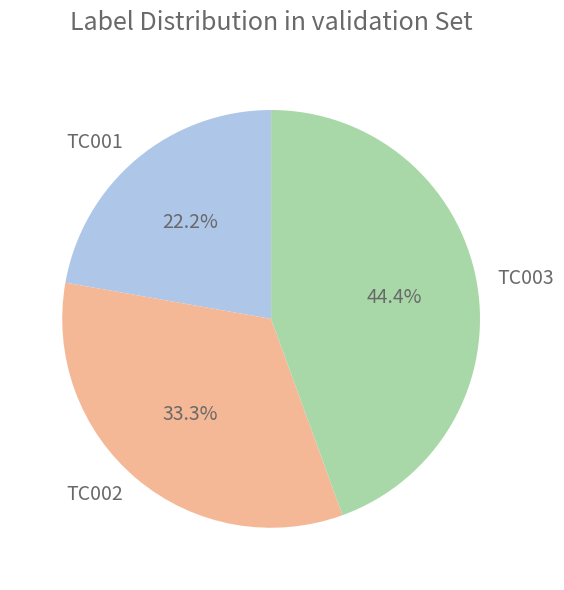

What percentage is the TC003 slice, to the nearest percent?

44%